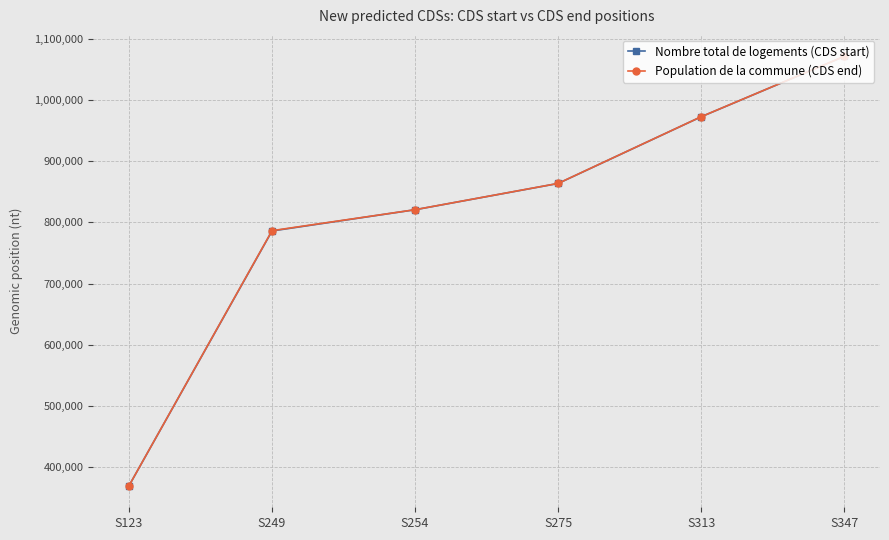

Reading left to right, list all the values displayed in this chart.

Nombre total de logements (CDS start): S123=369030	S249=785997	S254=820729	S275=863715	S313=972856	S347=1071613
Population de la commune (CDS end): S123=369131	S249=786491	S254=820800	S275=863822	S313=972945	S347=1071699